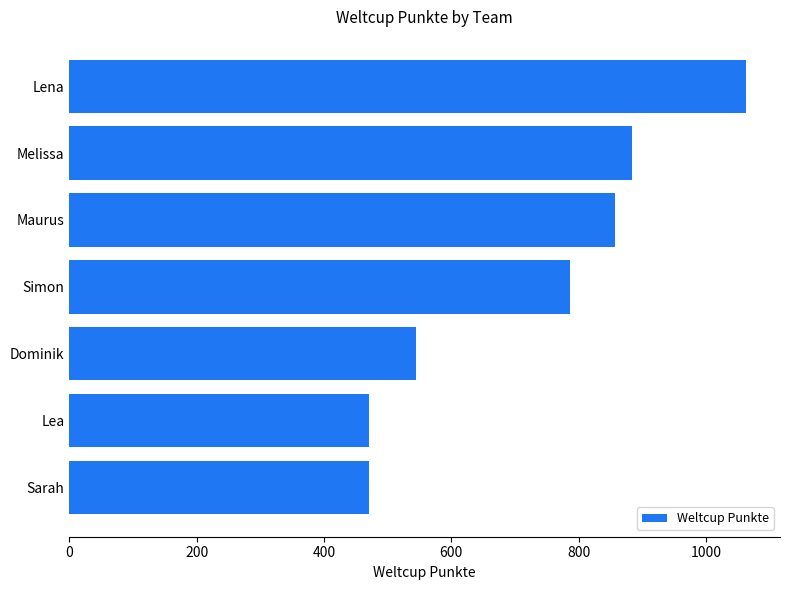

Are the bars horizontal?

Yes